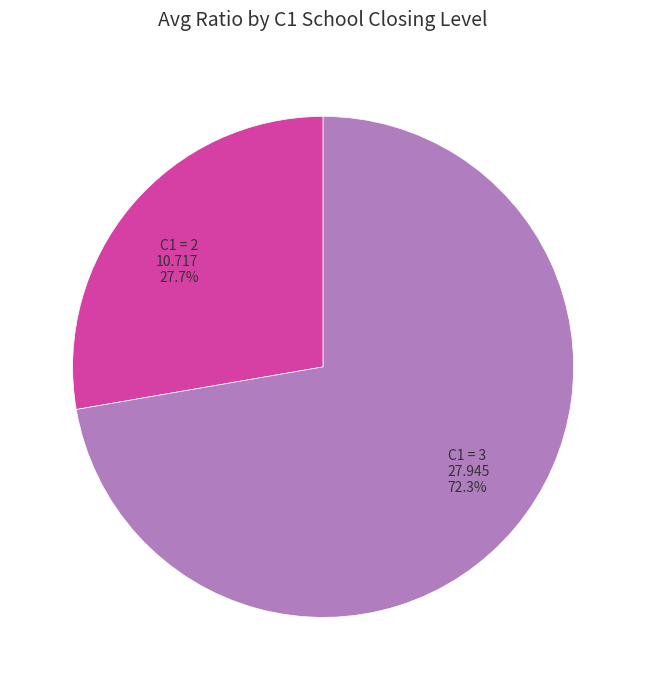

What is the ratio of the value at C1 = 2 10.717 27.7% to the value at C1 = 3 27.945 72.3%?

0.4